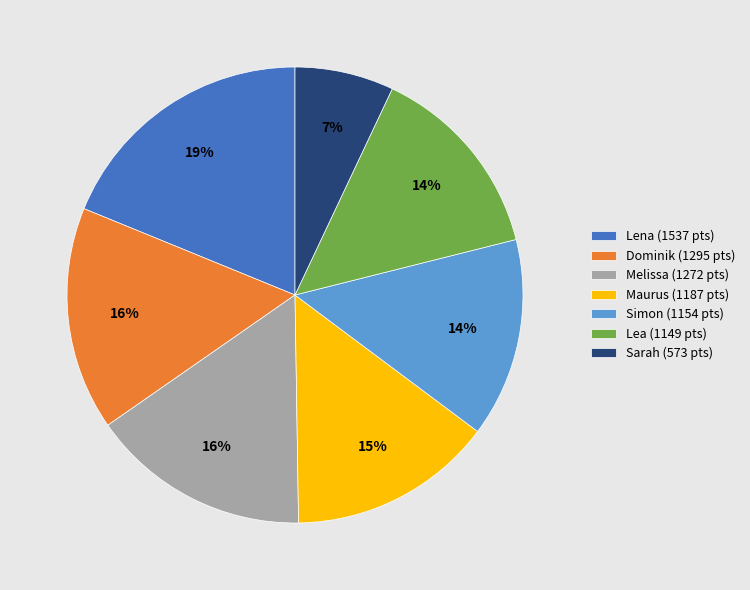

What is the largest slice in the pie chart?

Lena